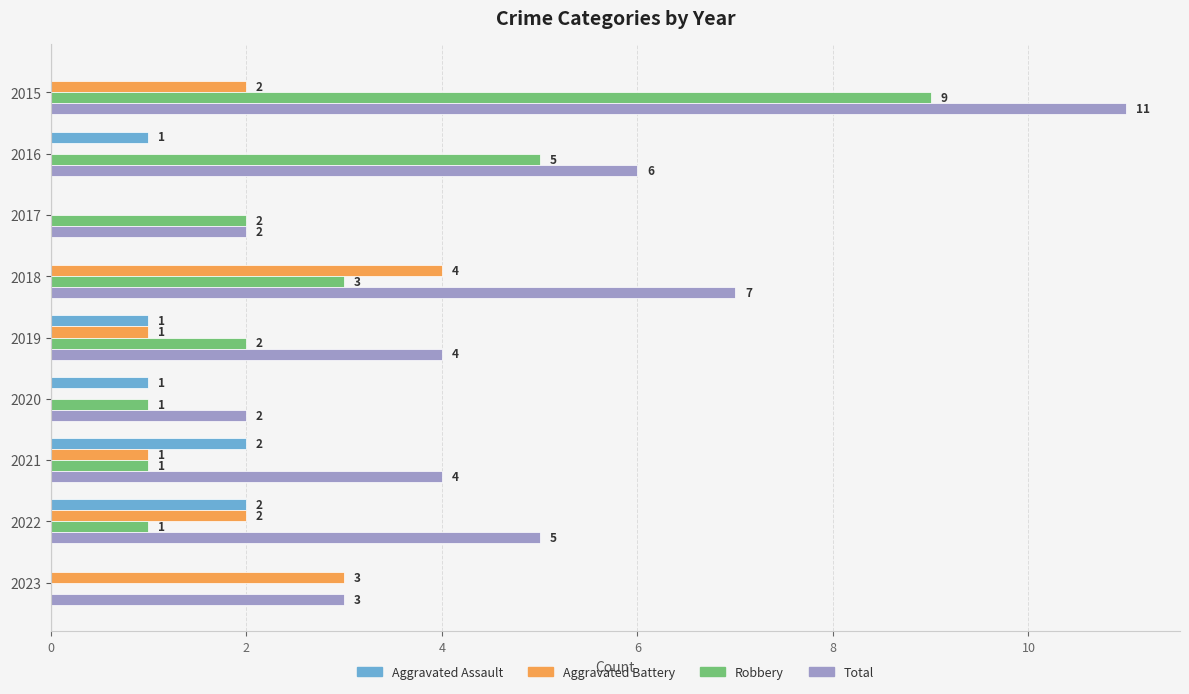

What is the maximum value for Robbery?

9